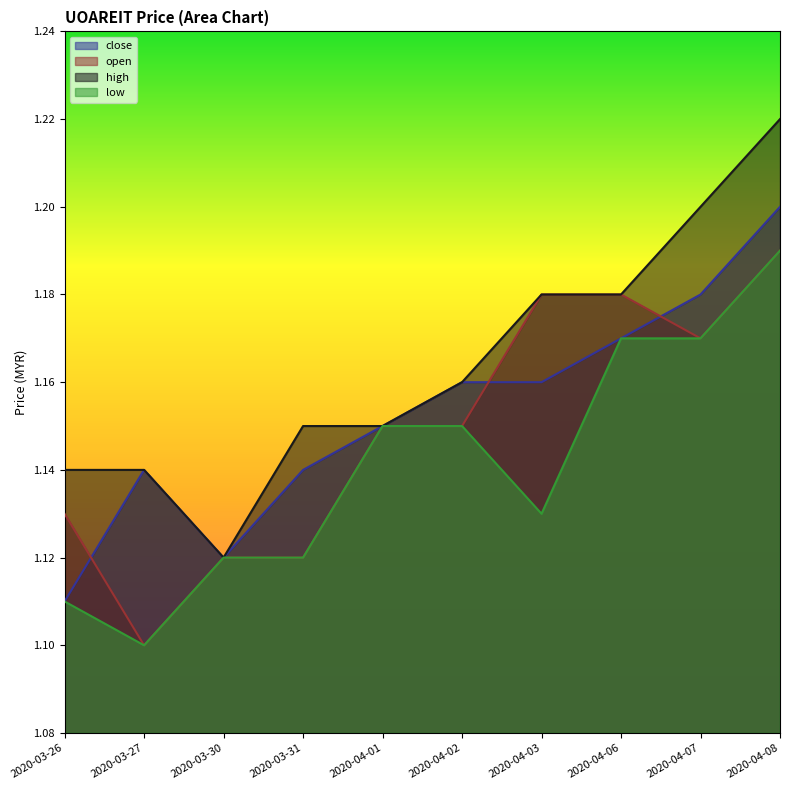

Between 2020-03-27 and 2020-04-01, which series saw the biggest shift?

open